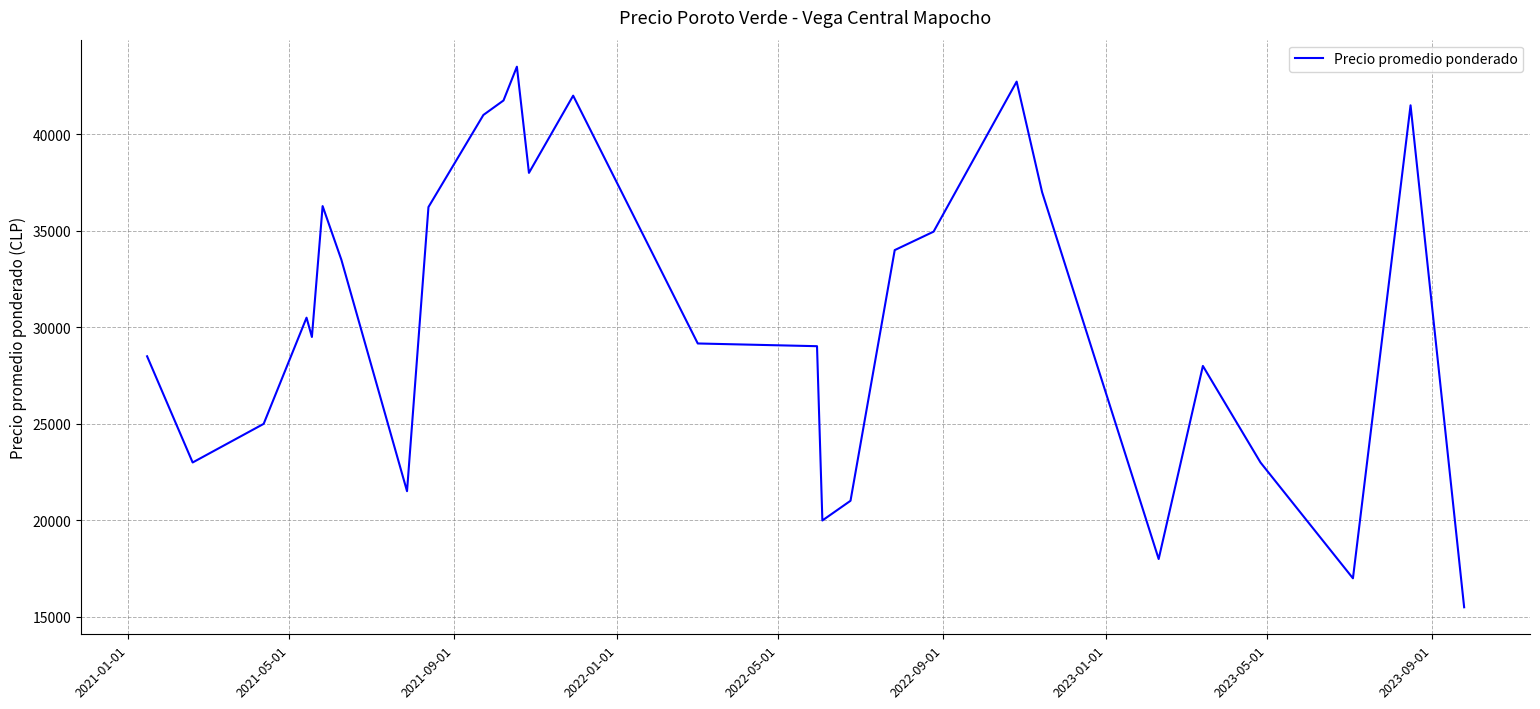

What is the difference between the maximum and minimum values?

28000.0